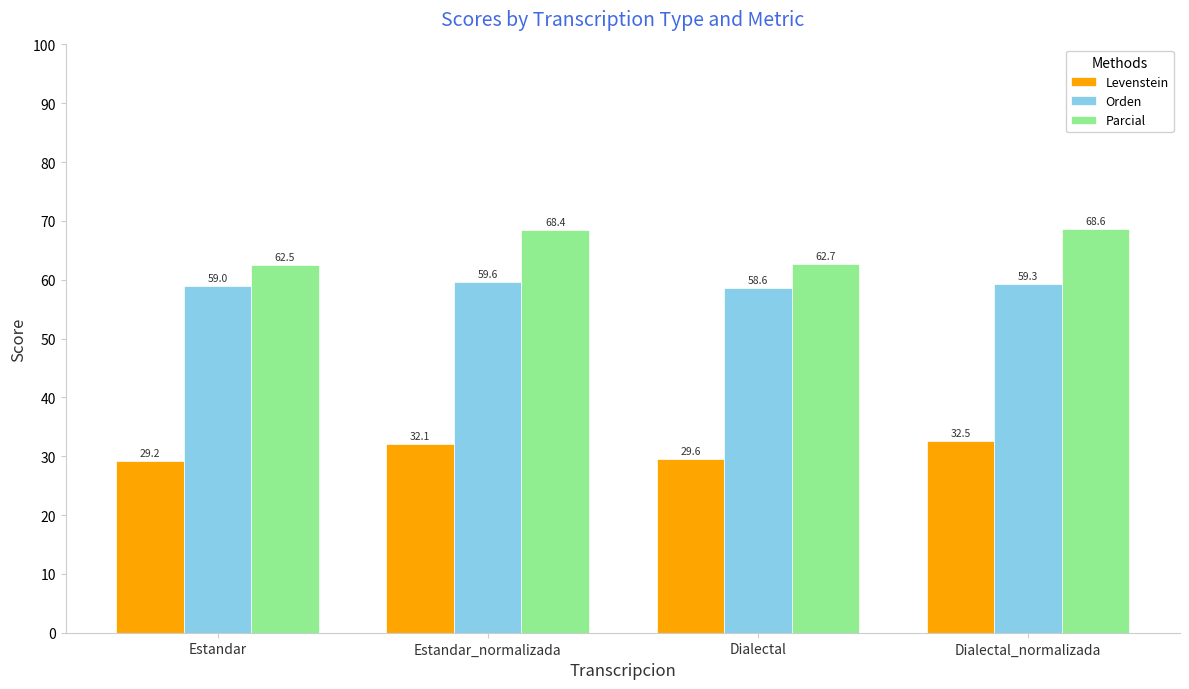

Count the number of data series in this chart.

3